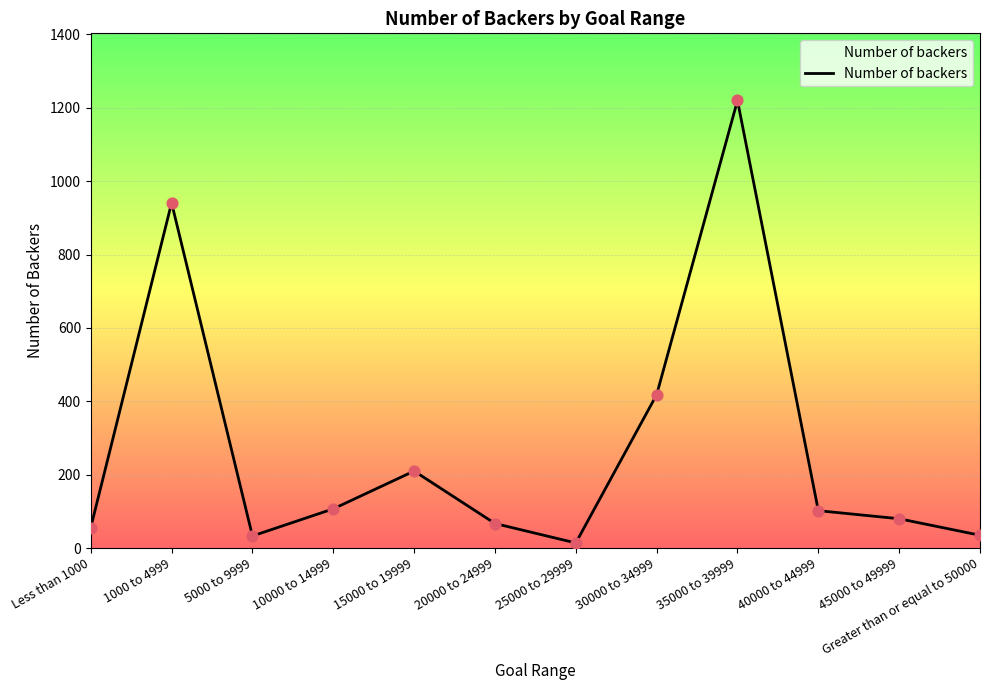

What is the change in value from Less than 1000 to 15000 to 19999?

+154